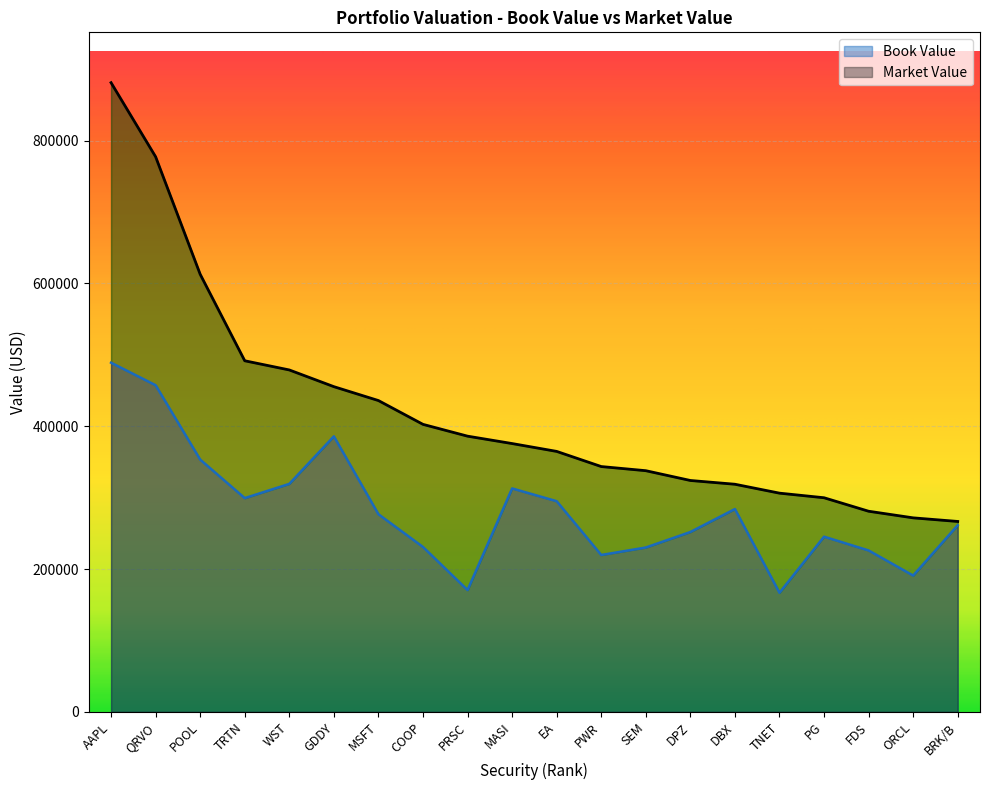

Where does the Book Value series first go above 276763?

AAPL